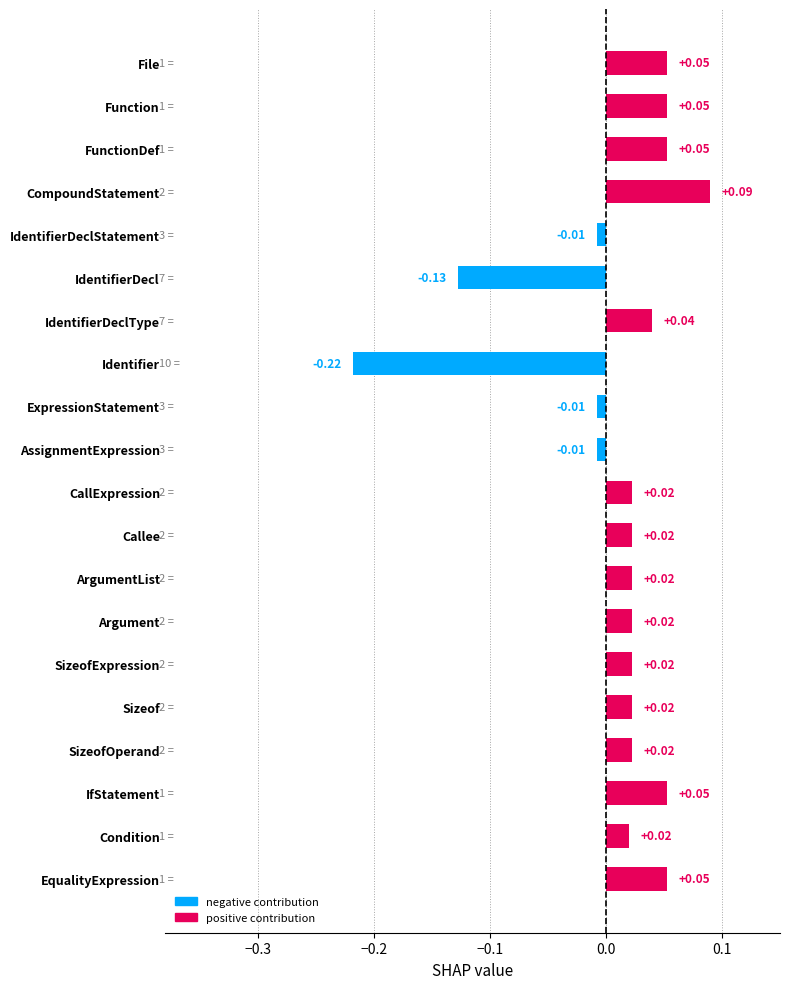

Which category has the lowest value across all series?

Identifier